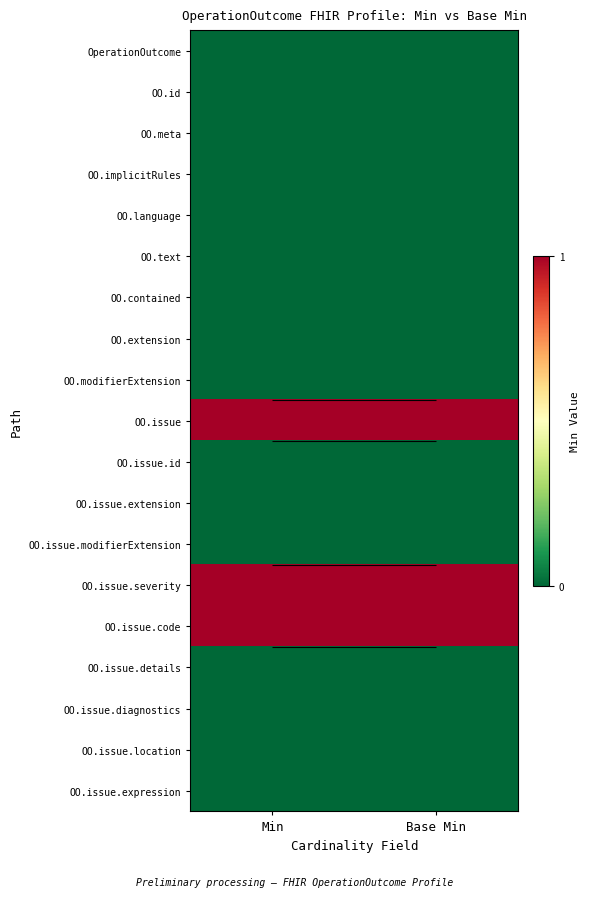

How many series are shown in this chart?

19